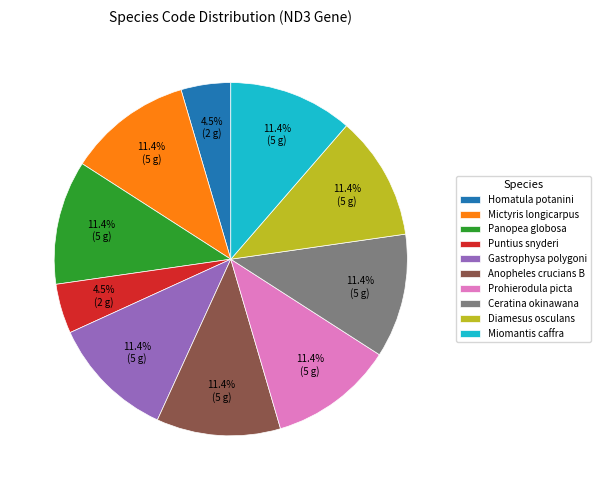

Does Panopea globosa account for over 50% of the chart?

No